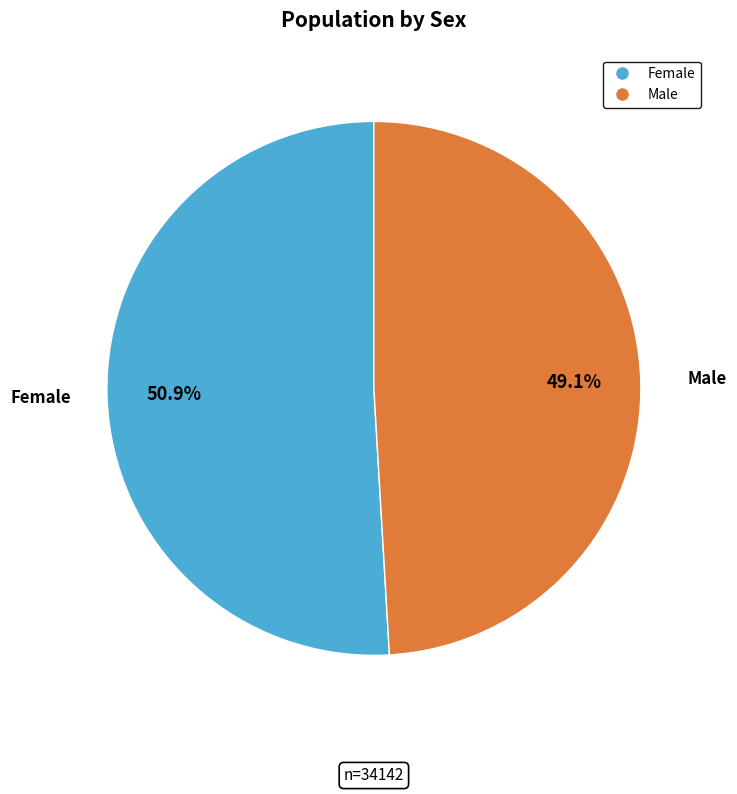

How many segments does this pie chart have?

2